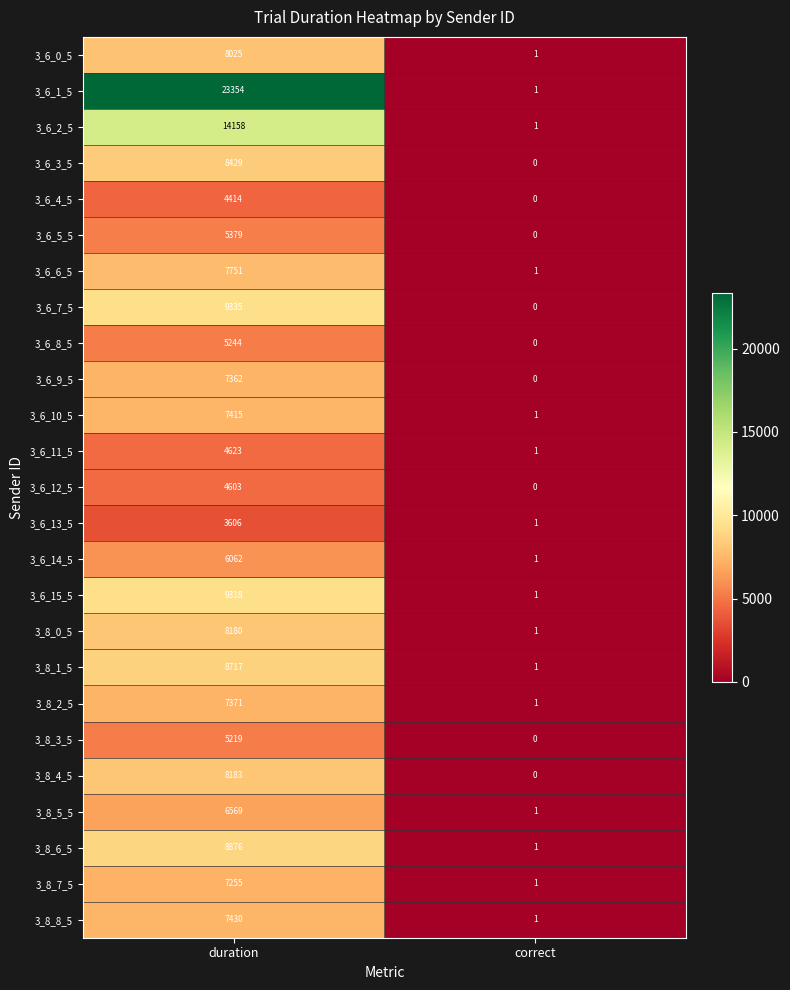

The value of 3_6_7_5 at correct is 4789. True or false?

False